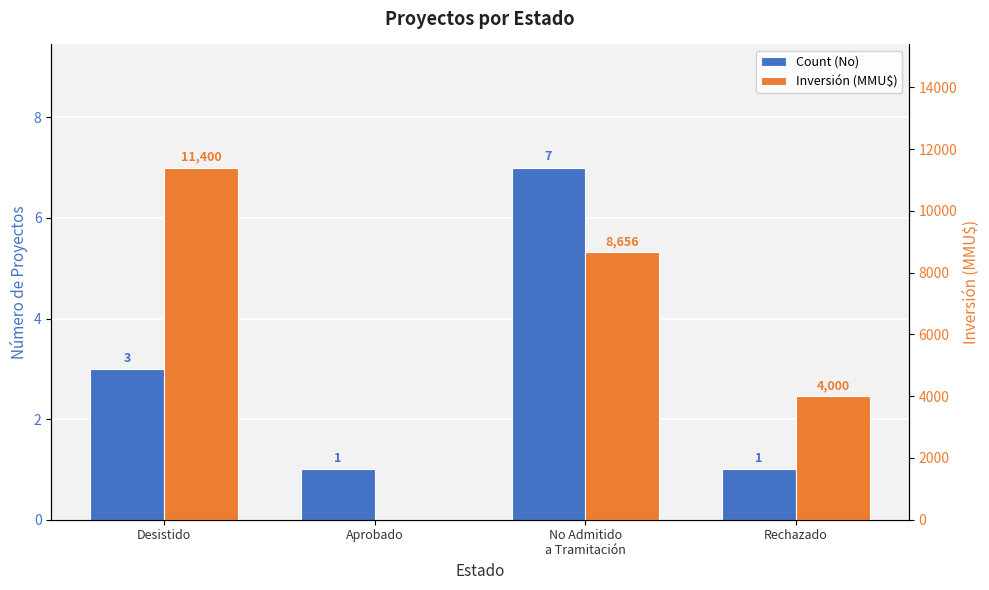

How many data points in Count (No) are less than 3?

2